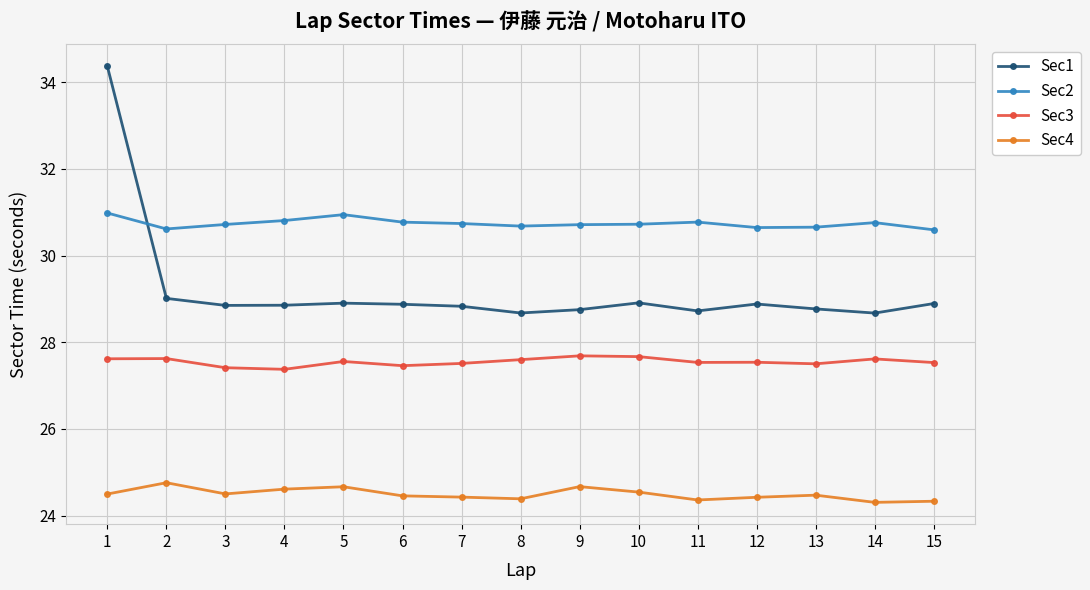

True or false: Sec3 and Sec4 cross at least once.

False